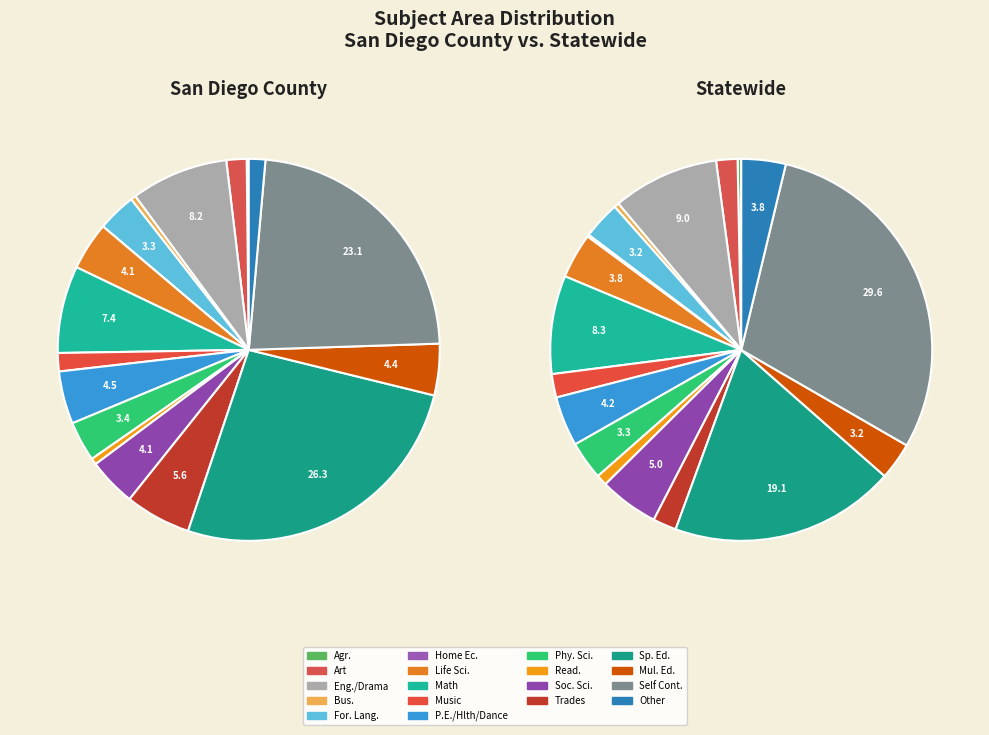

To the nearest percent, what portion does Soc. Sci. represent?

5%